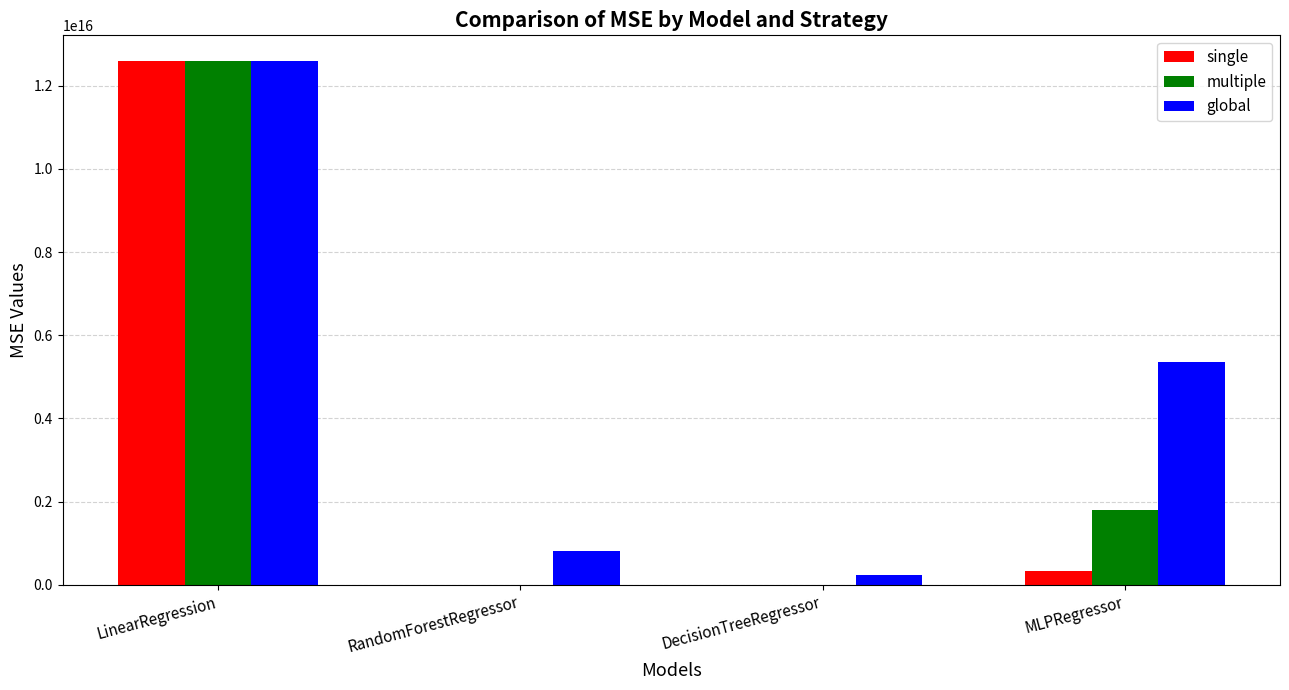

At which category is the sum across all series the highest?

LinearRegression